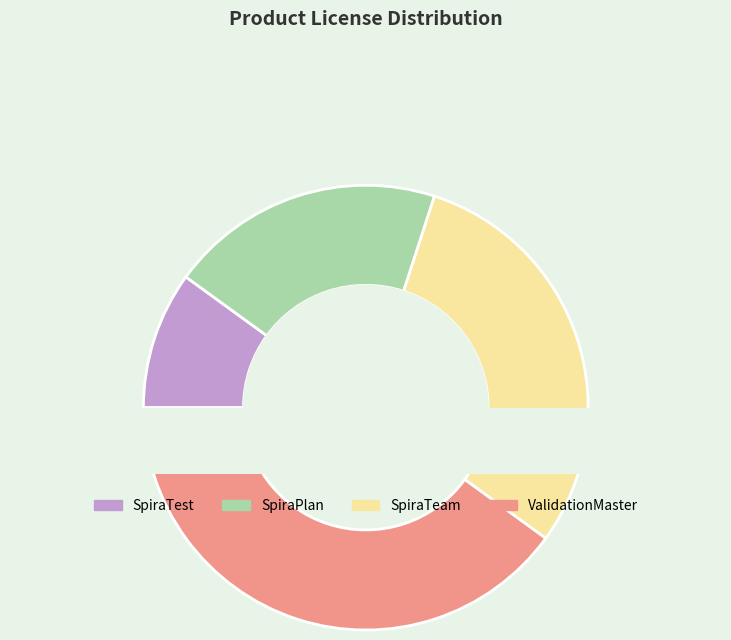

To the nearest percent, what percentage of the pie is SpiraTeam?

30%